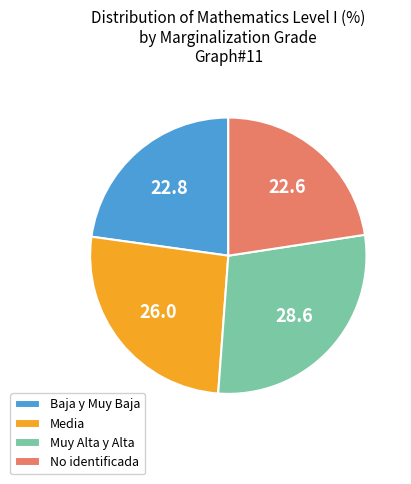

How many segments does this pie chart have?

4